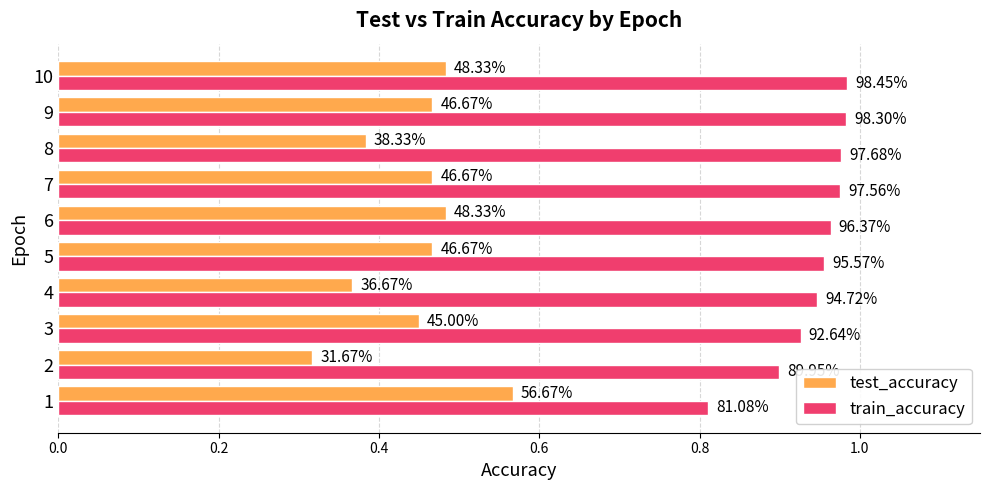

The value of train_accuracy at 8 is 0.5. True or false?

False